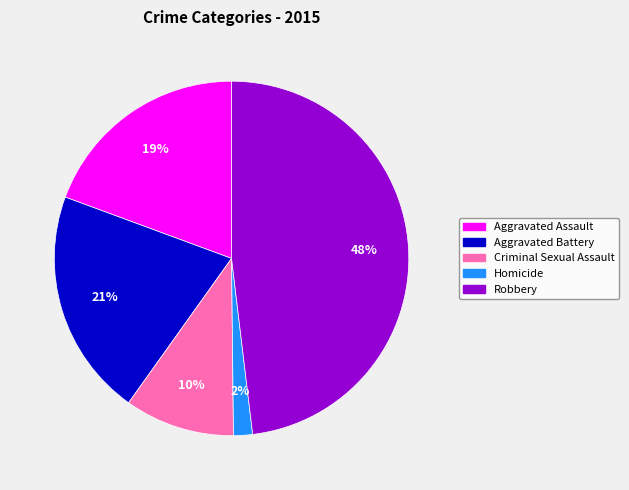

To the nearest percent, what is the difference between the largest and smallest slice percentages?

46%